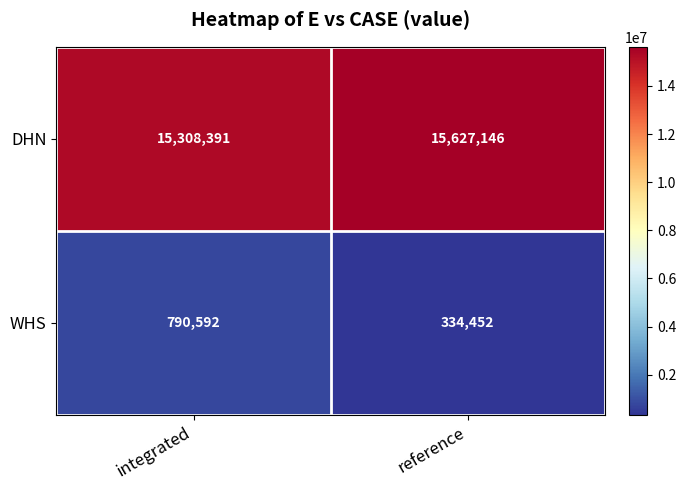

Reading left to right, list all the values displayed in this chart.

DHN: 15308391	15627146
WHS: 790592	334452